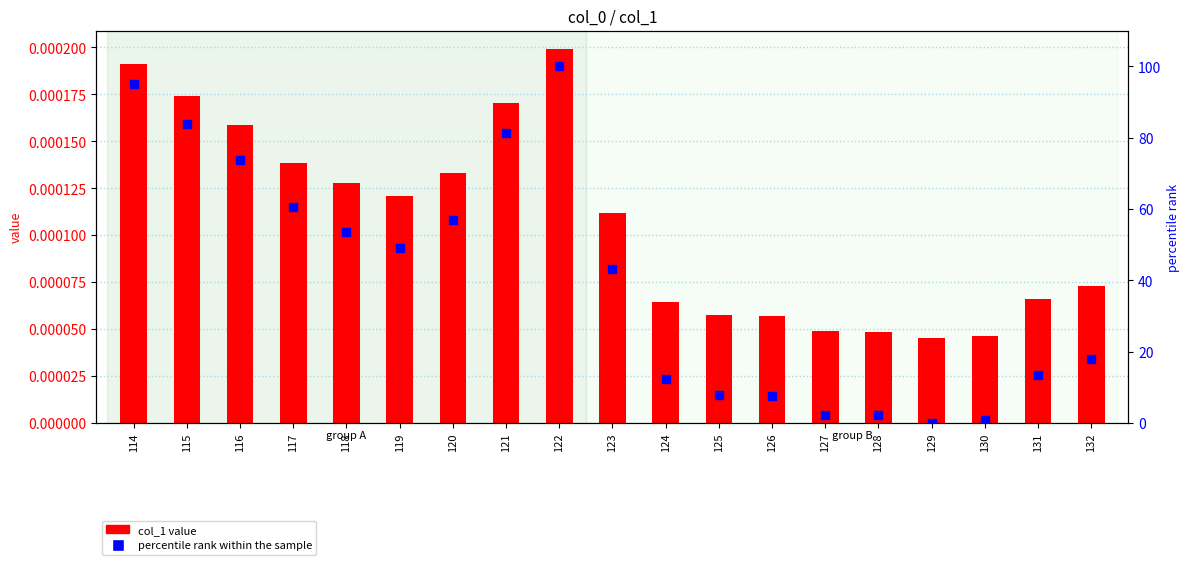

Which series has the widest spread of Y values?

percentile rank within the sample